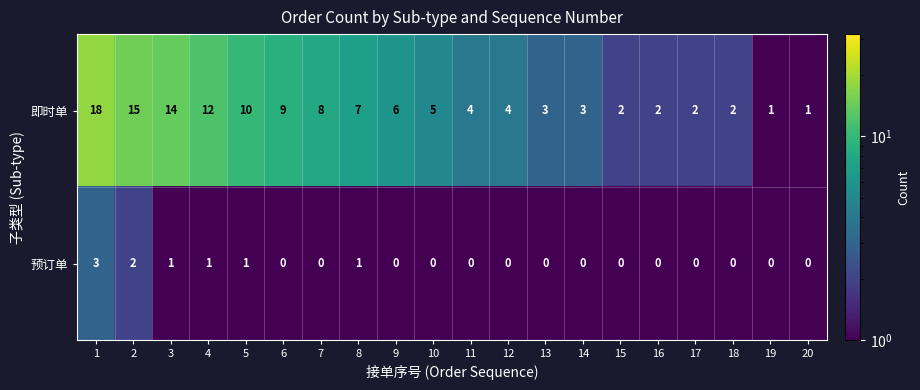

List the series in order of their peak value, lowest first.

预订单, 即时单